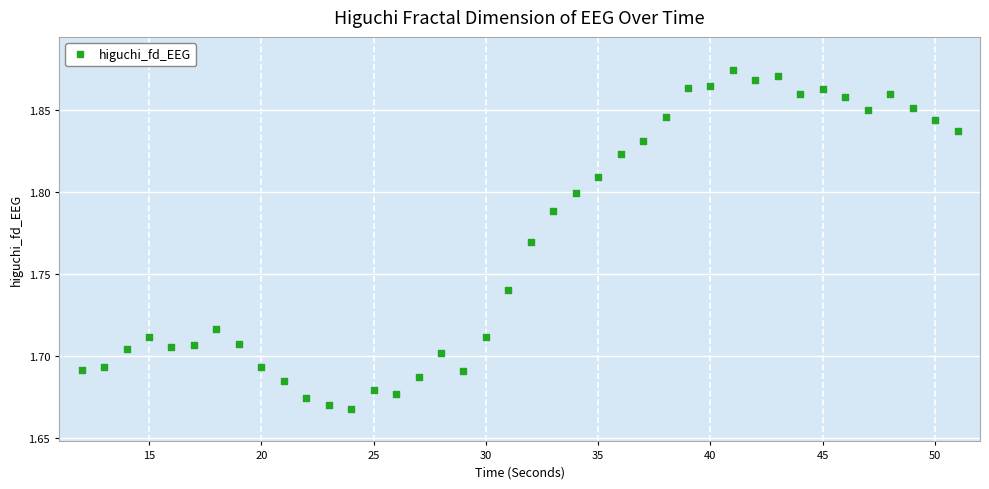

What is the range of X values (max minus min)?

39.0